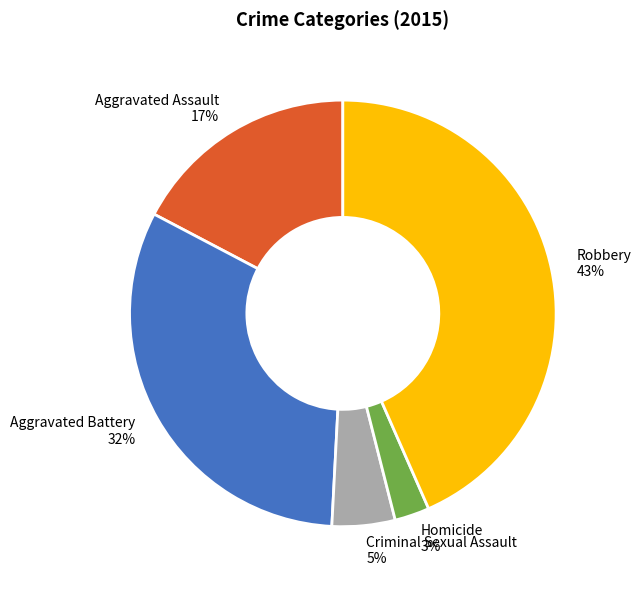

What is the ratio of the value at Homicide to the value at Criminal Sexual Assault?

0.6